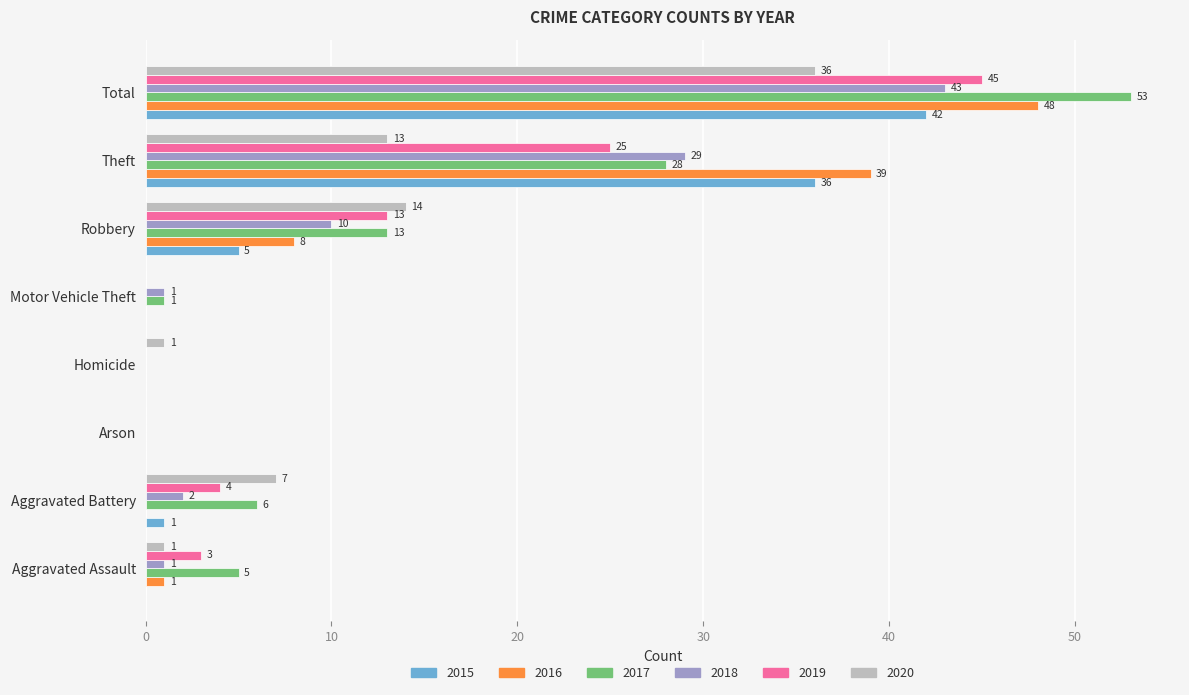

At which label is 2015 closest to 21?

Theft